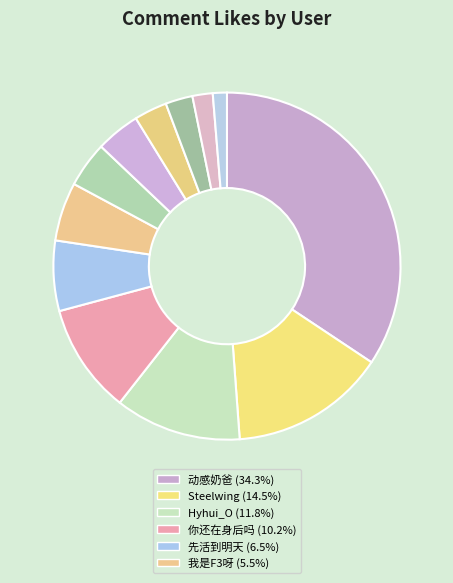

How many segments does this pie chart have?

12